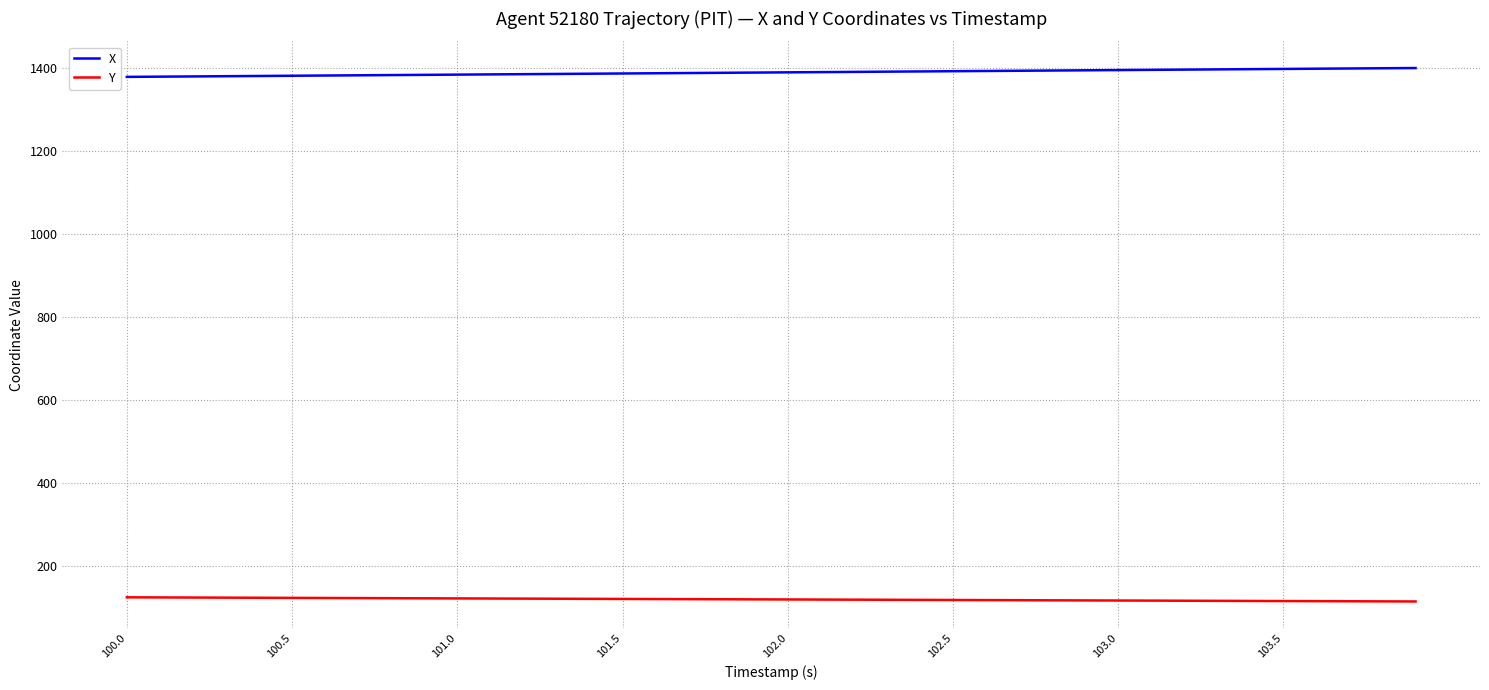

List the series in order of their overall mean, highest first.

X, Y